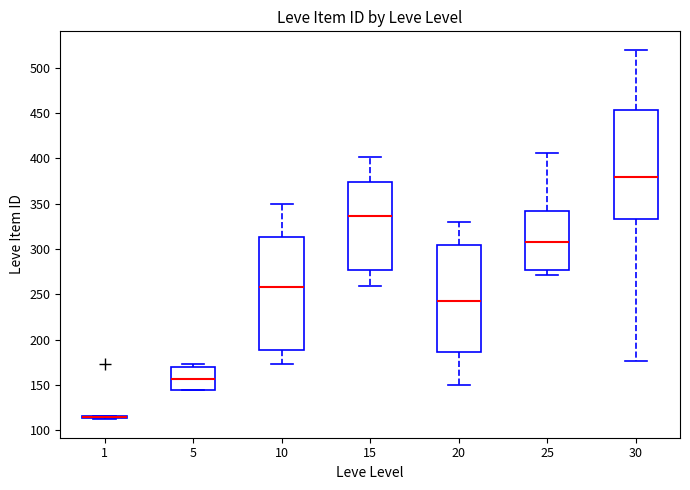

Reading left to right, read every box against the y-axis: the position of its median line, the range the box covers, and the ends of its whiskers. The values are not printed on the chart, so give them approximately, as read against the axis.

1: box collapsed to a line at 115, whiskers 110 to 115
5: median 155, box 145 to 170, whiskers 145 to 175
10: median 260, box 190 to 315, whiskers 175 to 350
15: median 335, box 275 to 375, whiskers 260 to 400
20: median 245, box 185 to 305, whiskers 150 to 330
25: median 310, box 275 to 340, whiskers 270 to 405
30: median 380, box 335 to 455, whiskers 175 to 520